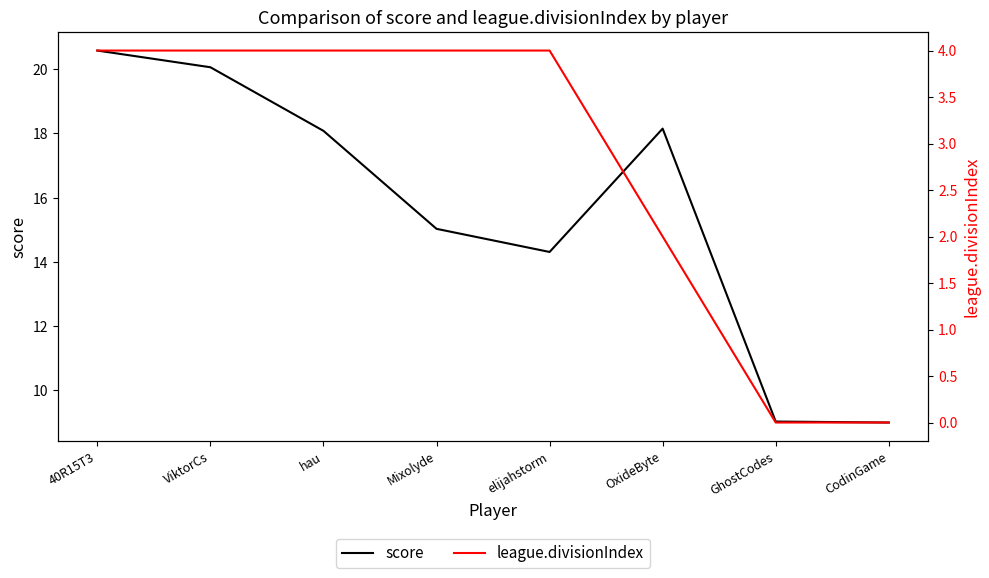

Which series has the largest total across all categories?

score